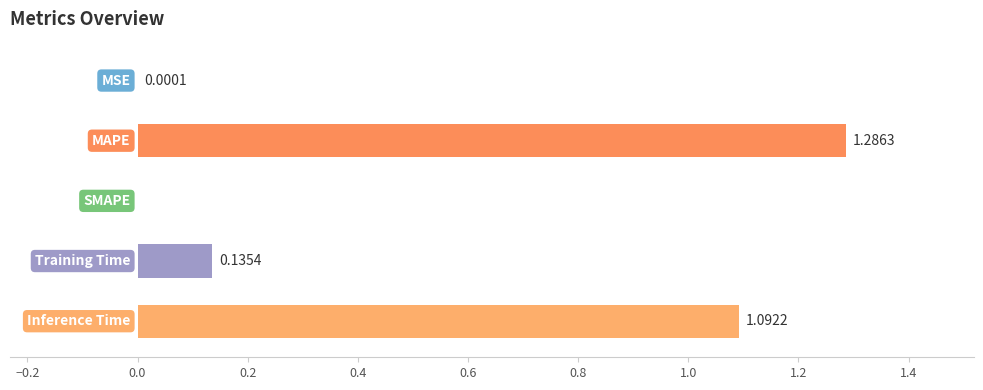

What is the sum of all values?

2.5